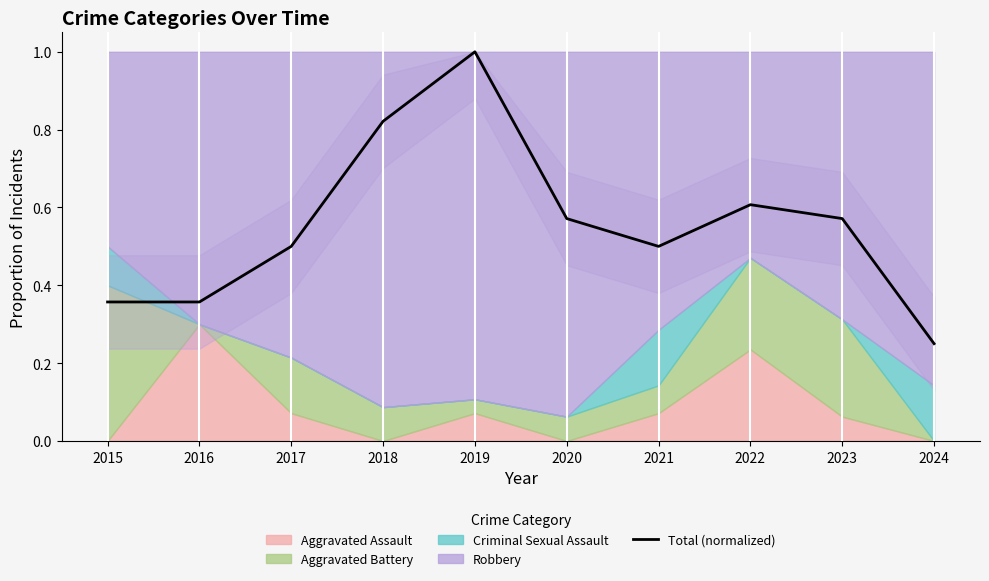

How many lines are shown in the chart?

1